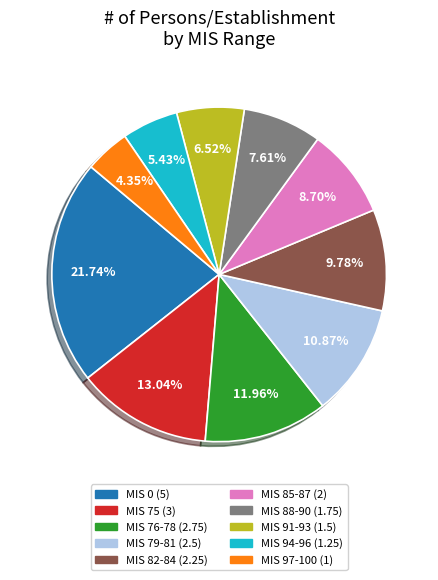

Does any single category account for the majority?

No